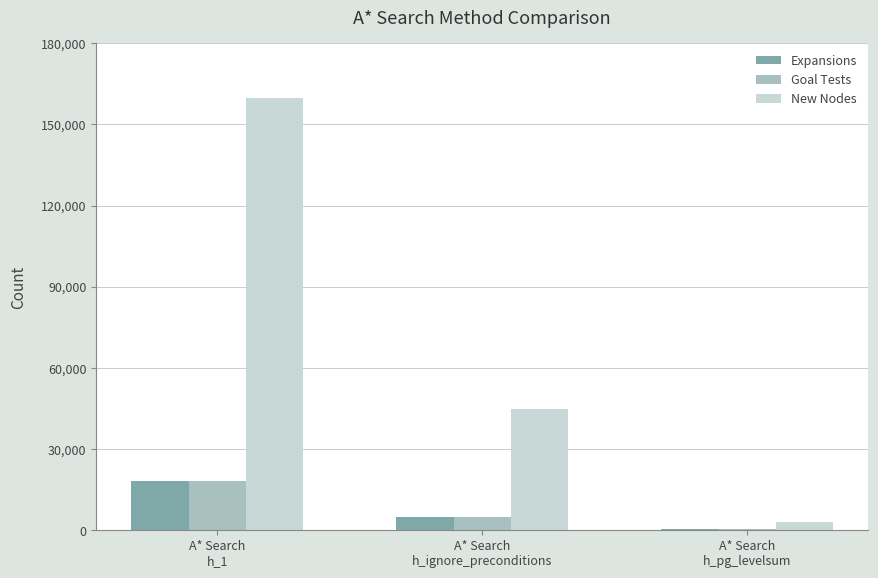

What is the maximum value shown in the chart?

159618